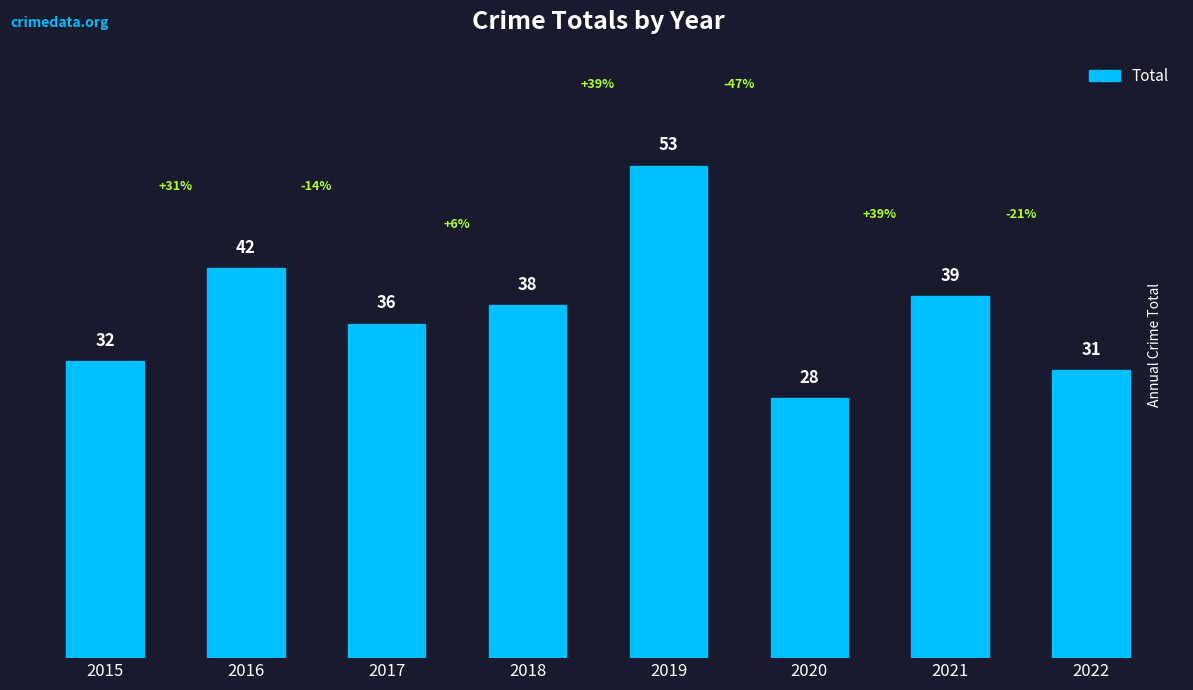

What is the greatest value displayed?

53